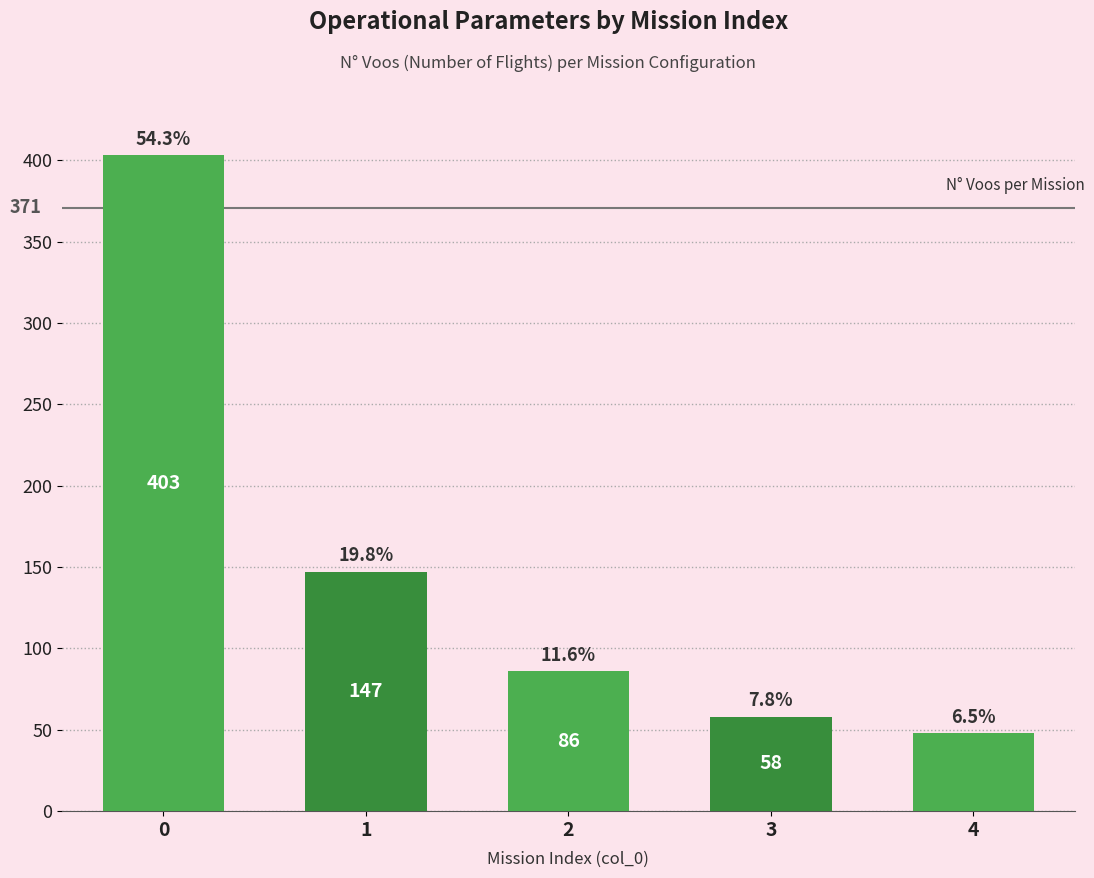

Are the bars horizontal?

No